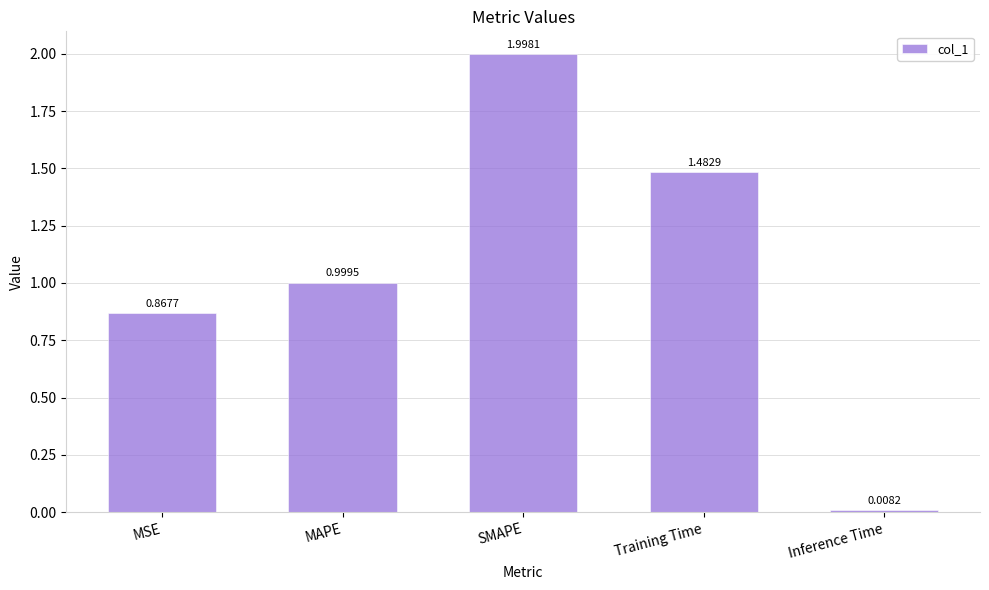

Does the chart contain stacked bars?

No